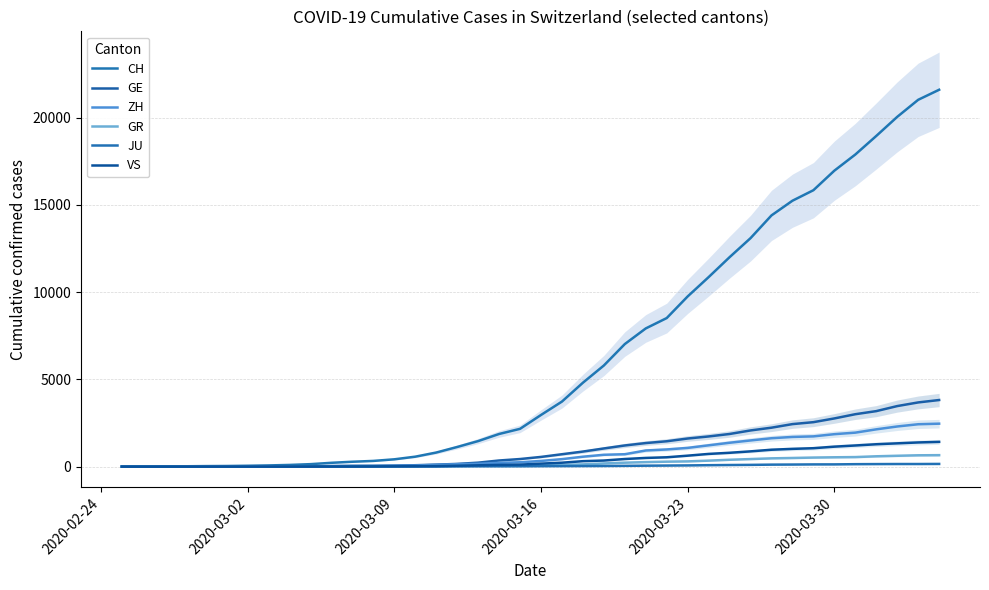

Is it true that ZH equals 49 at 2020-03-09?

True